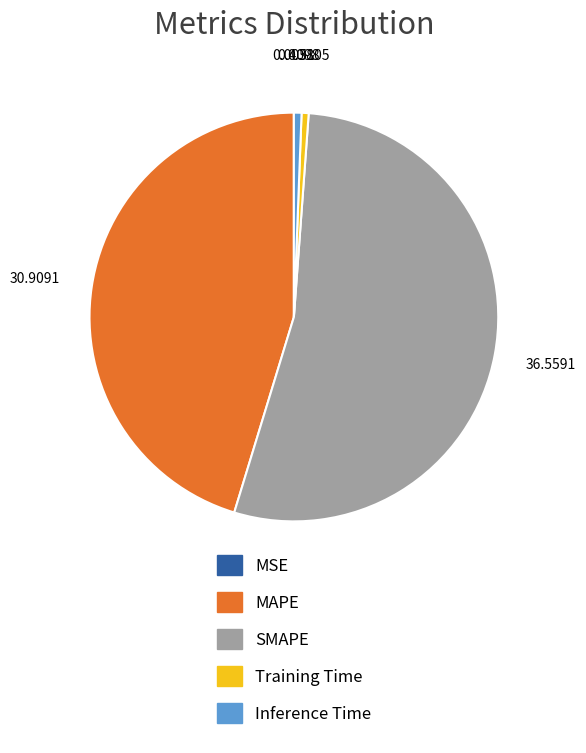

Does any single category account for the majority?

Yes